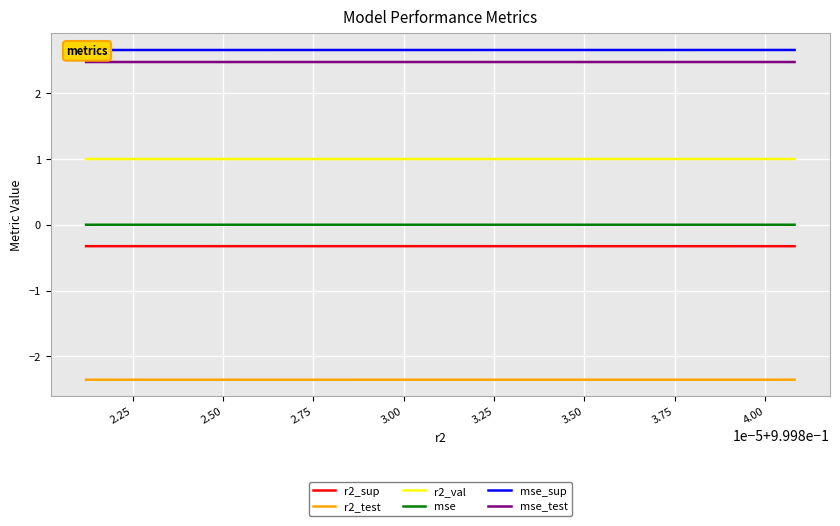

True or false: mse and r2_sup cross at least once.

False